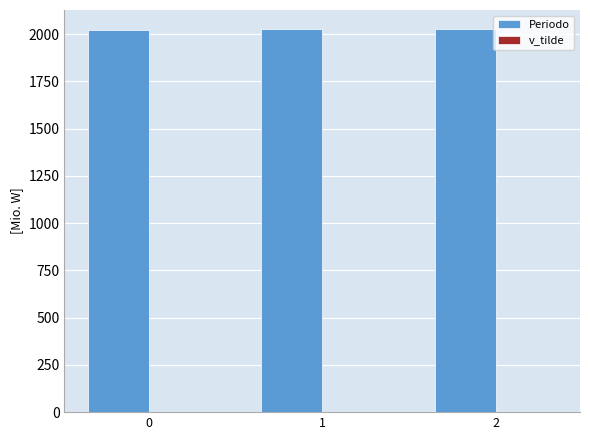

Which series has the largest total across all categories?

Periodo